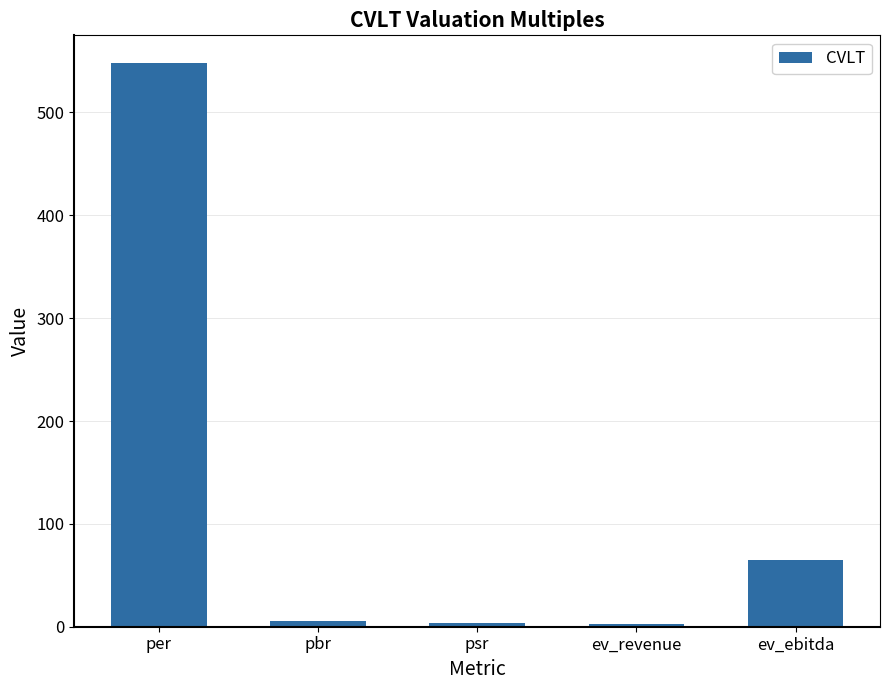

Is it true that the value at per is 547.6?

True